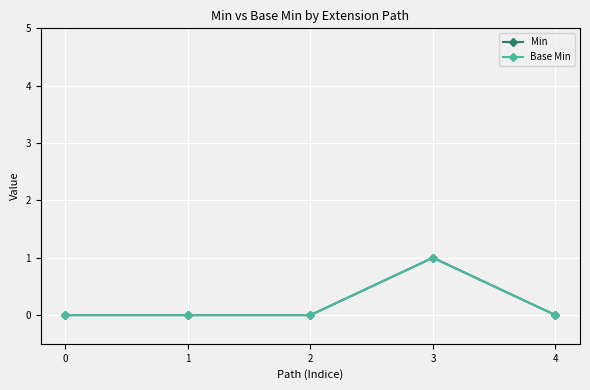

Rank the series by their maximum value, from lowest to highest.

Min, Base Min